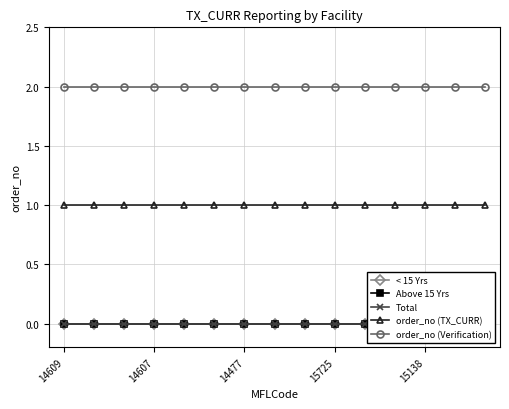

Is it true that order_no (TX_CURR) equals 1 at 15138?

True